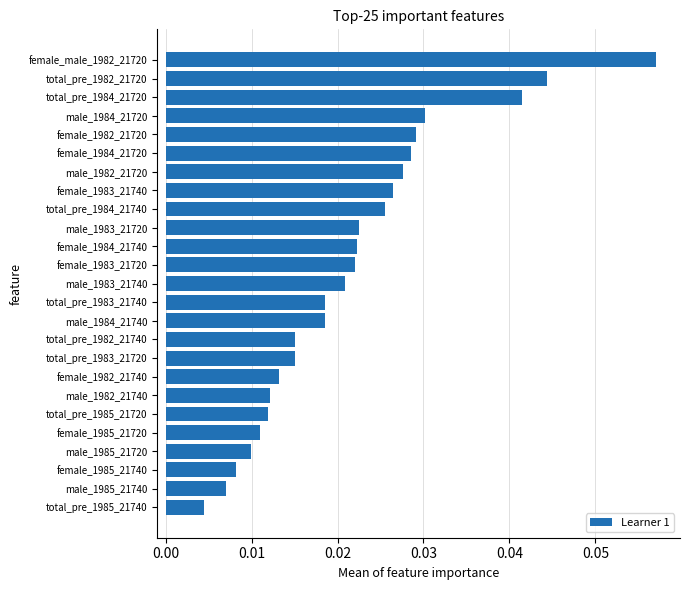

Between male_1983_21720 and female_1982_21740, which is larger?

male_1983_21720